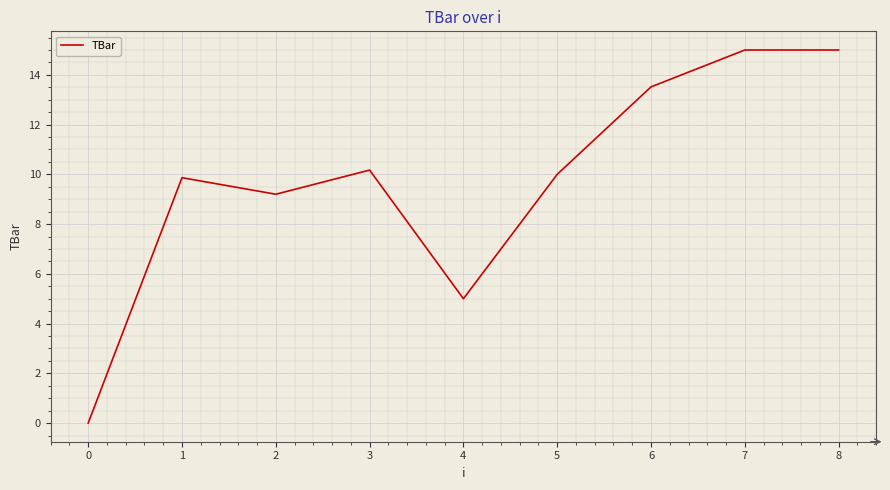

The value at 0 is 0.0. True or false?

True